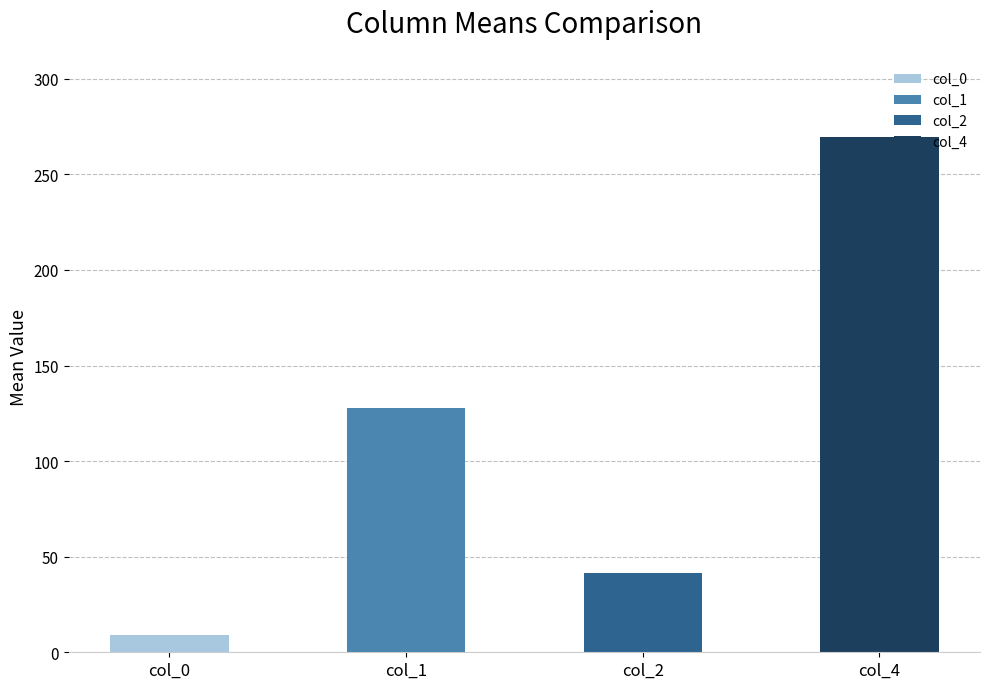

The value at col_2 is 27.1. True or false?

False